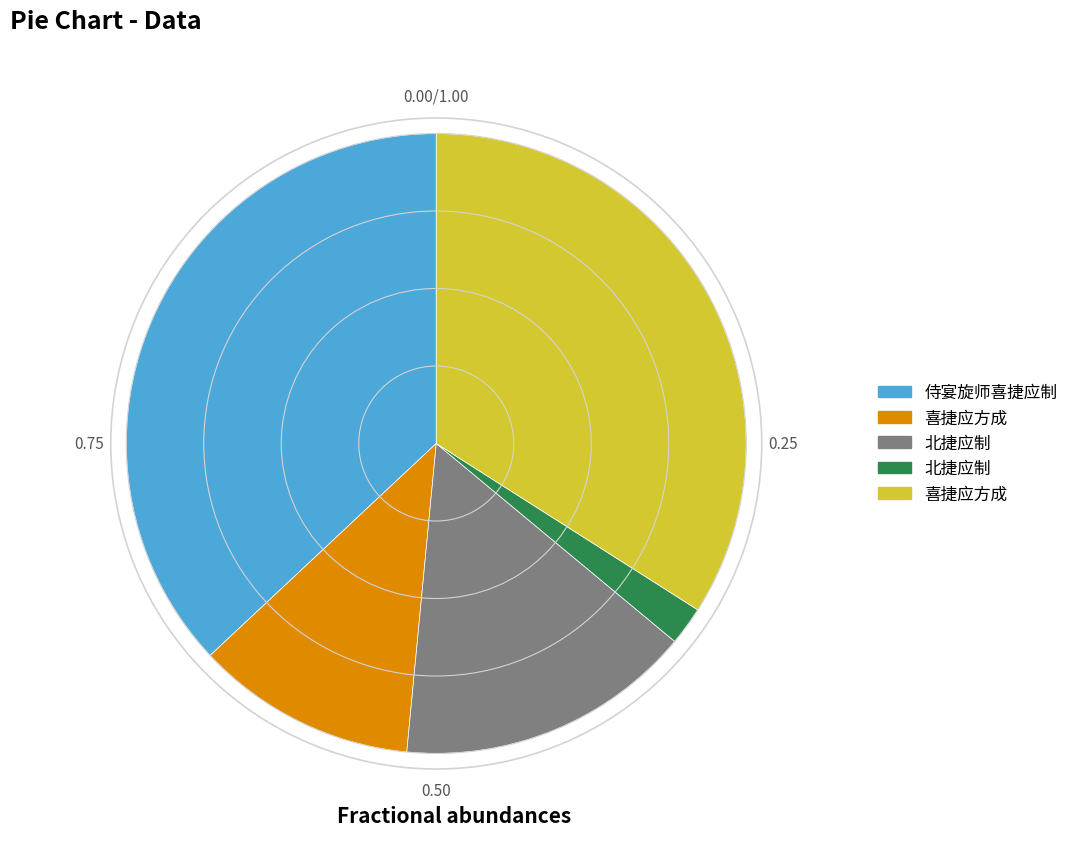

Does any single category account for the majority?

No